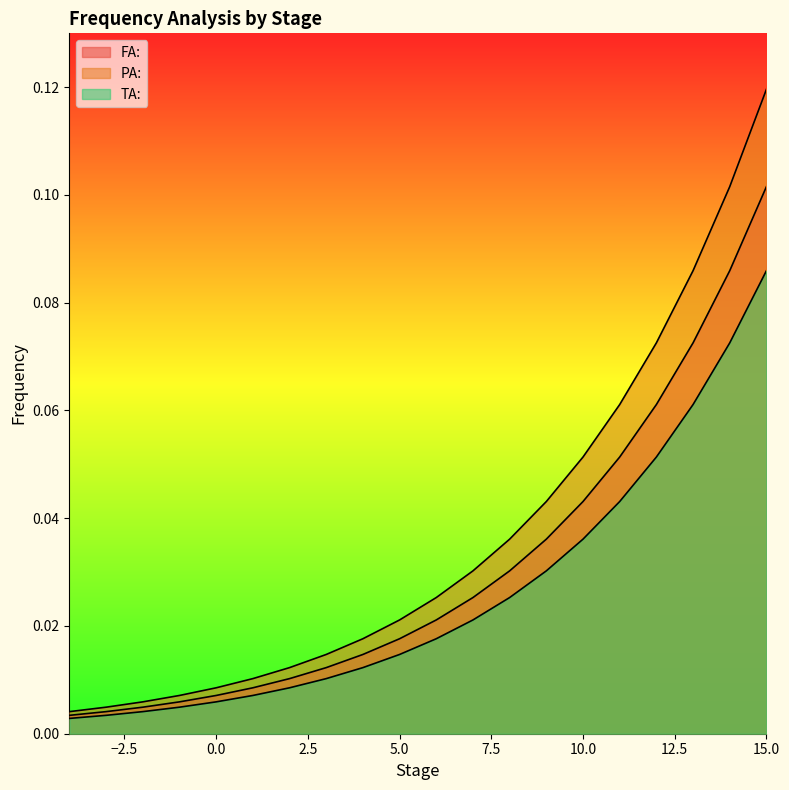

True or false: PA: has a value of 0.0 at 3.

False